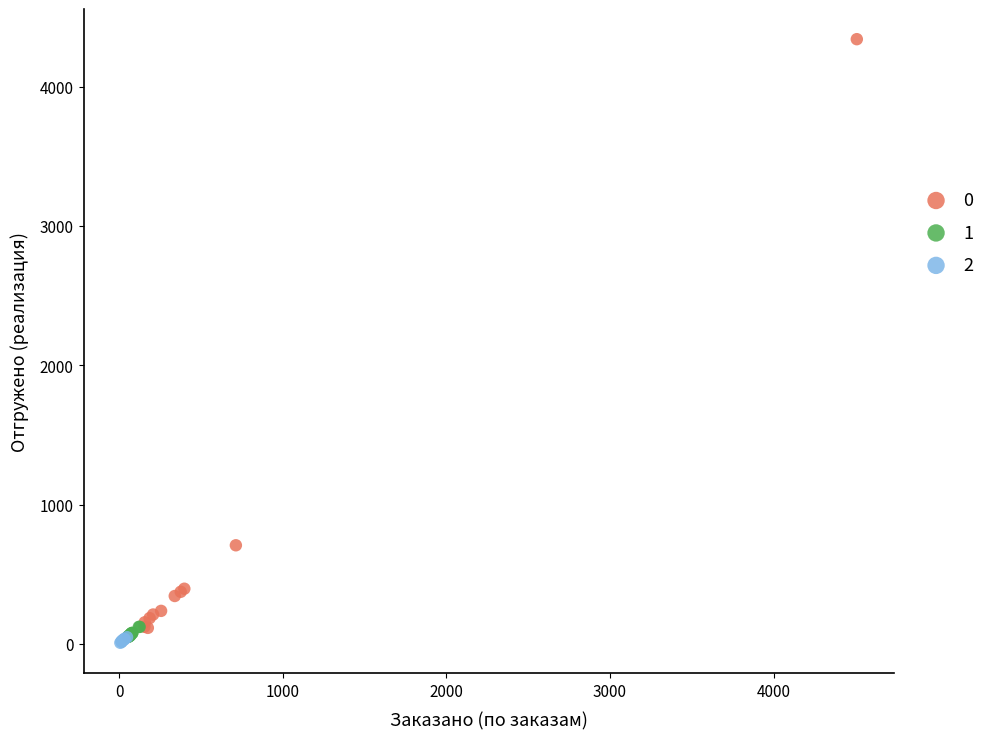

Which series contains the highest Y value?

0